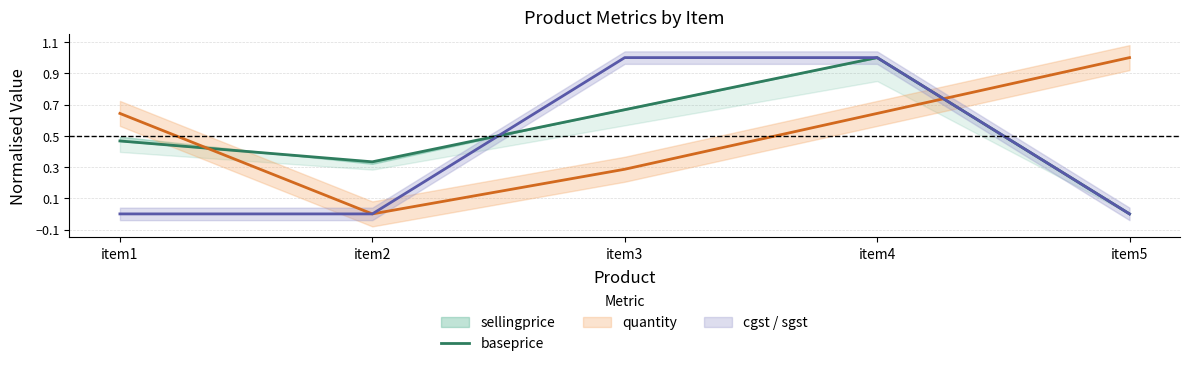

What is the sum of the values at item4 and item2?

1.3